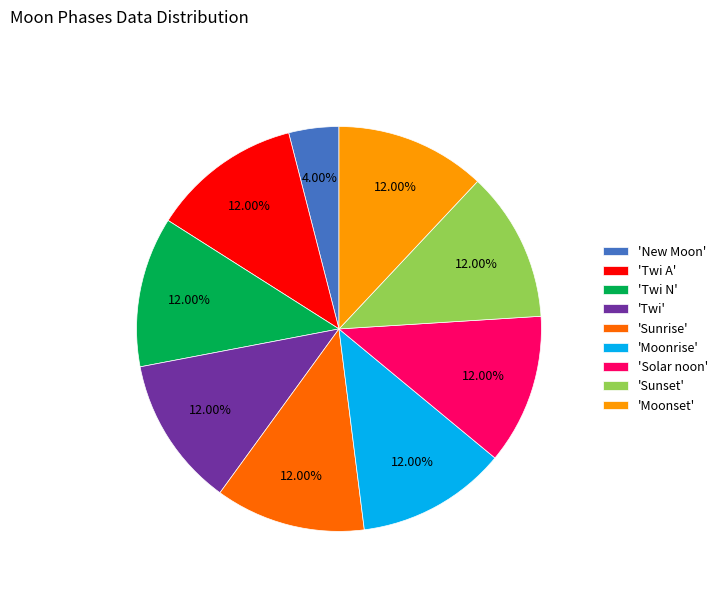

Is there any slice that represents more than half of the pie?

No